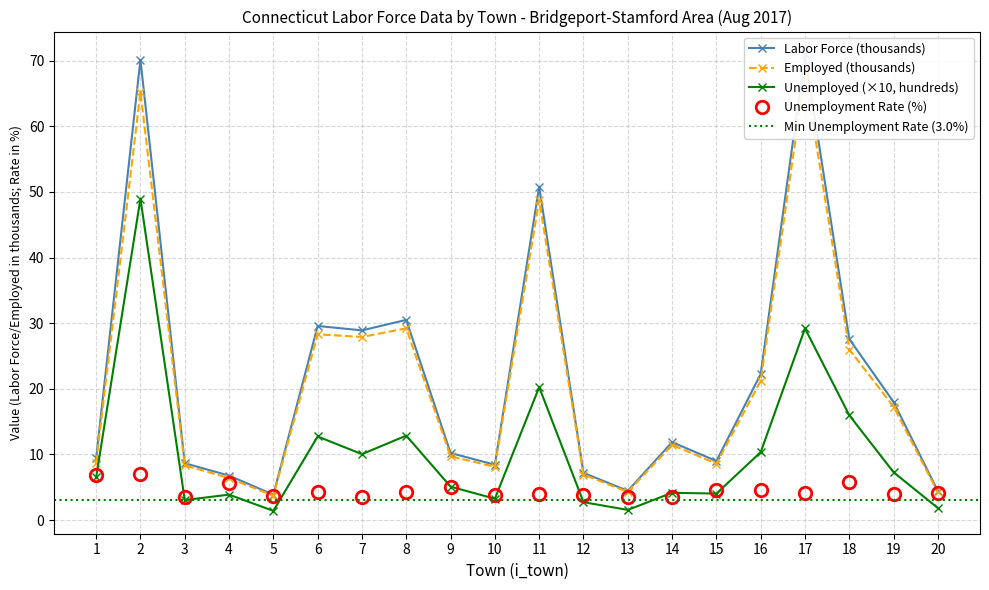

True or false: Unemployed (×10, hundreds) has a value of 12.7 at 6.

True